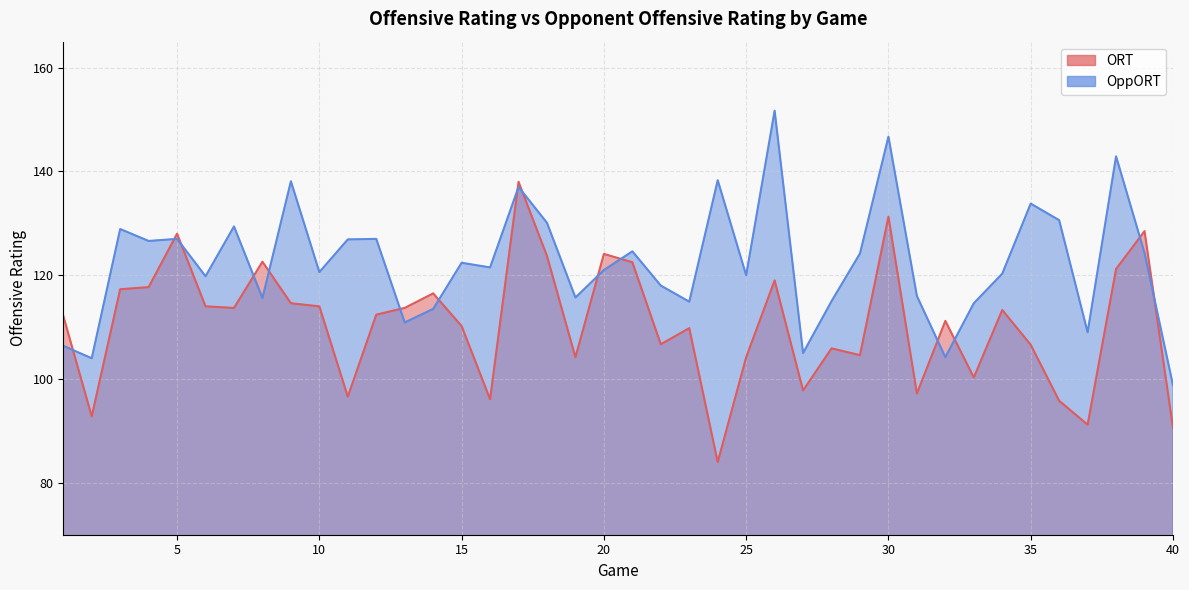

Reading left to right, list all the values displayed in this chart.

ORT: 112.2	92.8	117.3	117.7	128.0	114.0	113.7	122.6	114.6	114.0	96.6	112.4	113.7	116.5	110.2	96.1	138.0	123.7	104.2	124.1	122.5	106.7	109.8	84.0	104.2	119.0	97.8	105.9	104.6	131.3	97.2	111.2	100.3	113.3	106.6	95.8	91.2	121.2	128.5	90.6
OppORT: 106.4	104.0	128.9	126.6	127.0	119.8	129.4	115.6	138.1	120.6	126.9	127.0	110.9	113.5	122.4	121.5	137.0	130.1	115.7	121.0	124.6	118.0	114.9	138.3	120.0	151.7	105.0	115.0	124.2	146.7	116.0	104.2	114.6	120.3	133.8	130.6	109.0	142.9	124.3	98.8